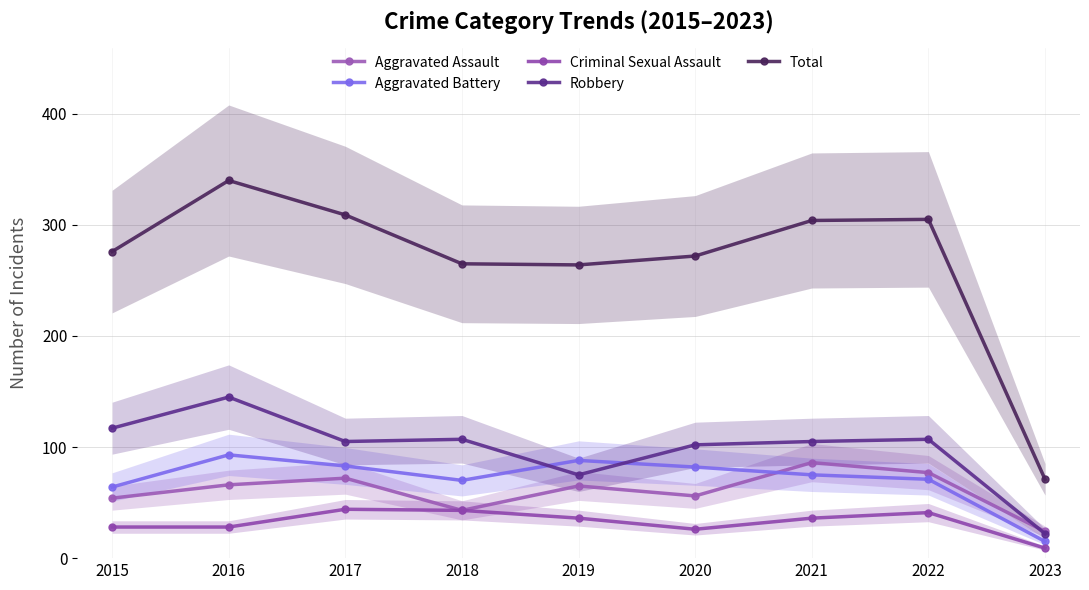

True or false: Aggravated Assault and Total cross at least once.

False